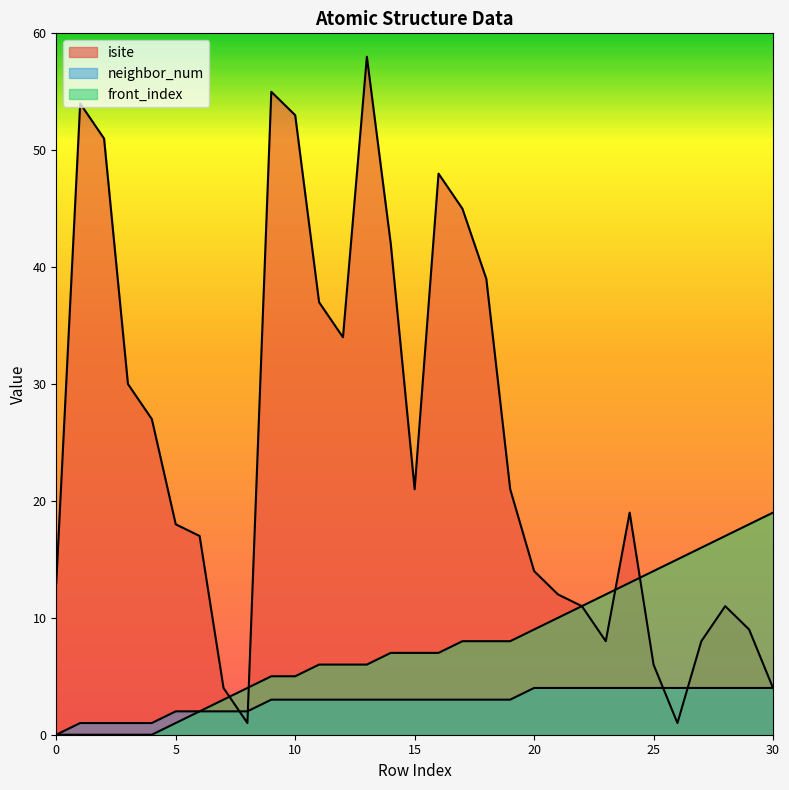

True or false: front_index and neighbor_num intersect in this chart.

False